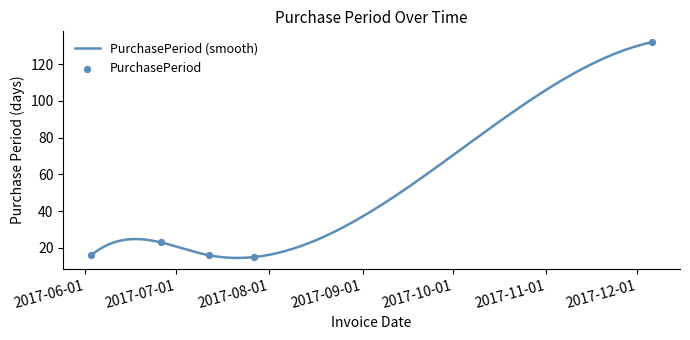

Which has a higher value, 2017-07-12 or 2017-06-26?

2017-06-26